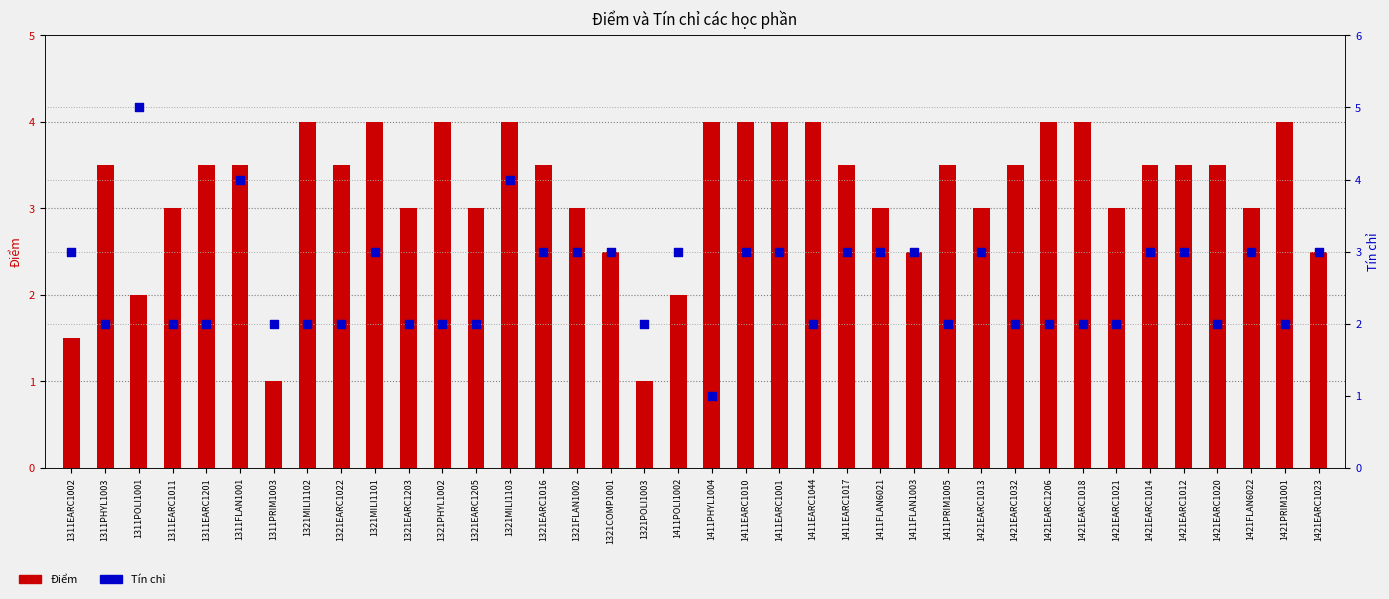

Which series has the widest spread of Y values?

Tín chỉ